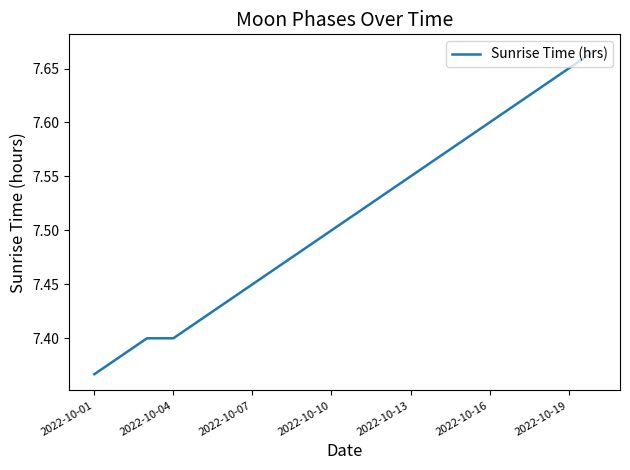

True or false: there are more than 2 points higher than both neighbors.

False